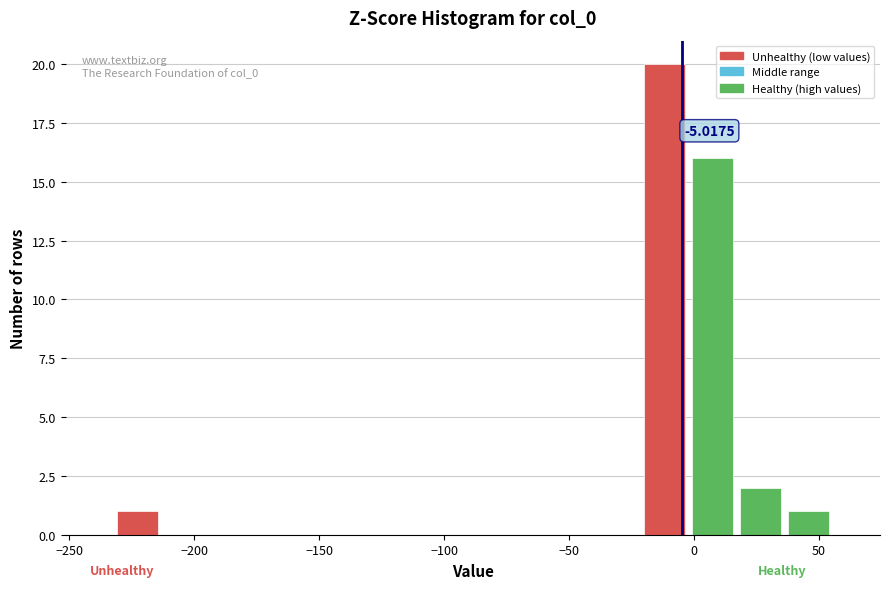

Around what value on the x-axis is the tallest bar? Give the approximate position of its centre, as read against the axis.

-10